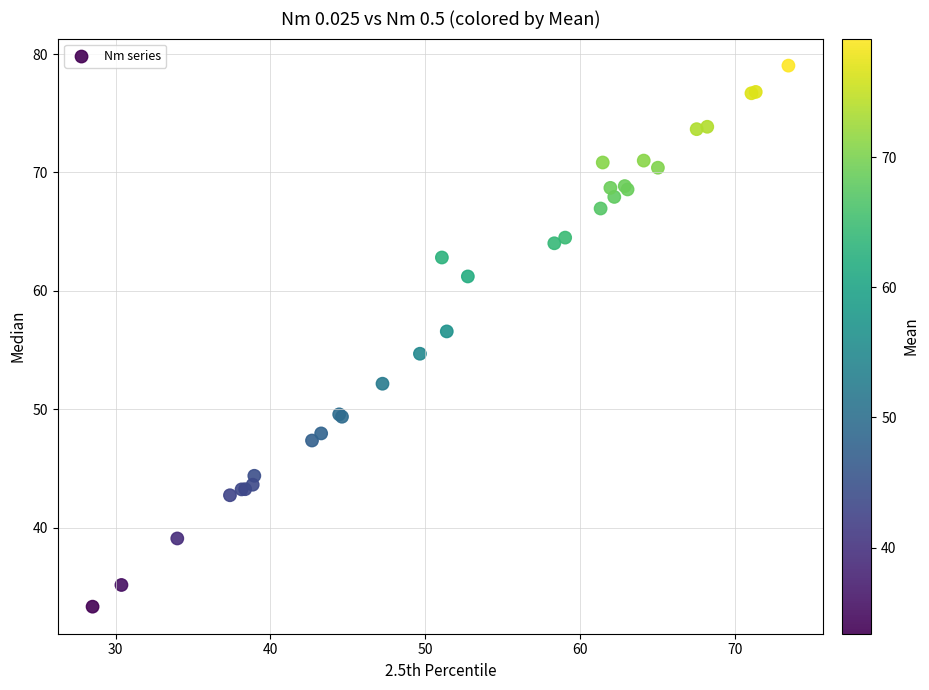

What Y value in the scatter plot is closest to 56?

56.6